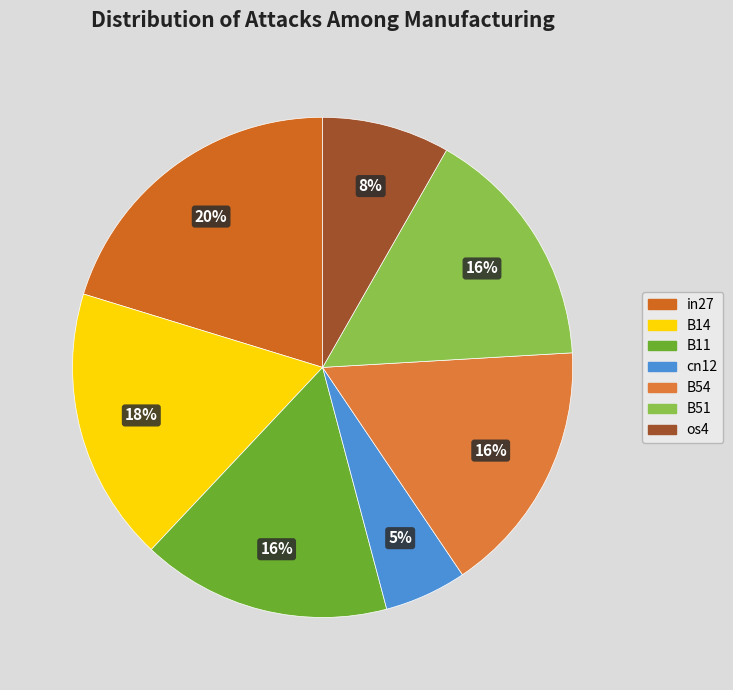

To the nearest percent, what is the difference between the largest and smallest slice percentages?

15%